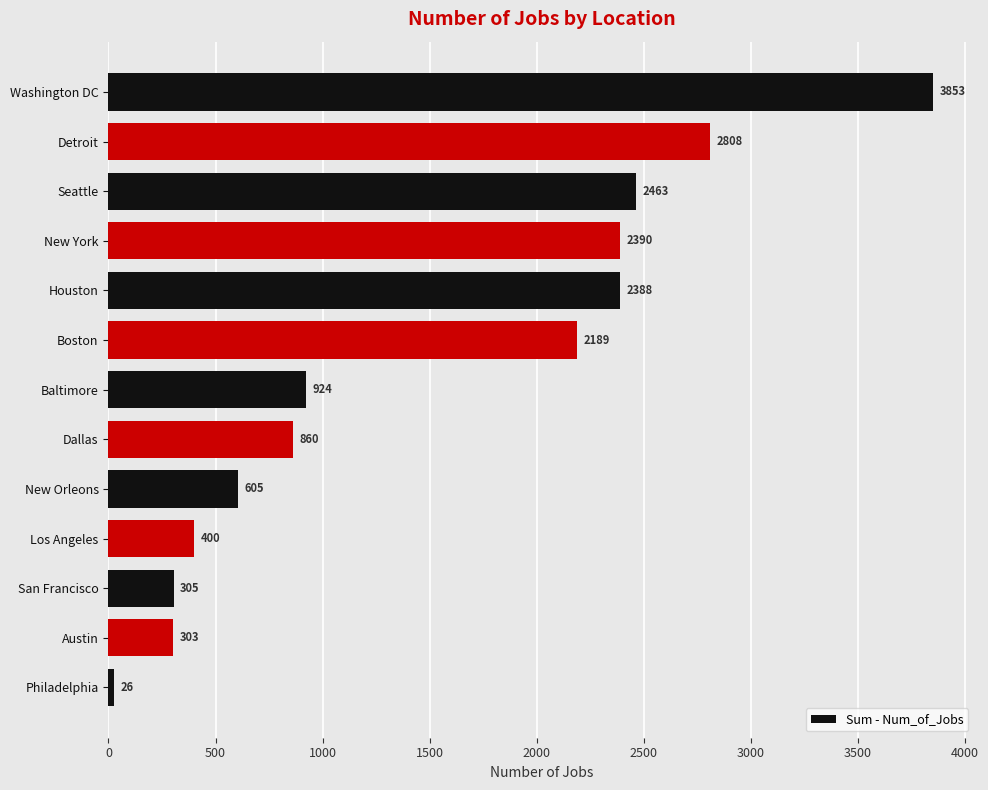

Between Detroit and Washington DC, which is larger?

Washington DC